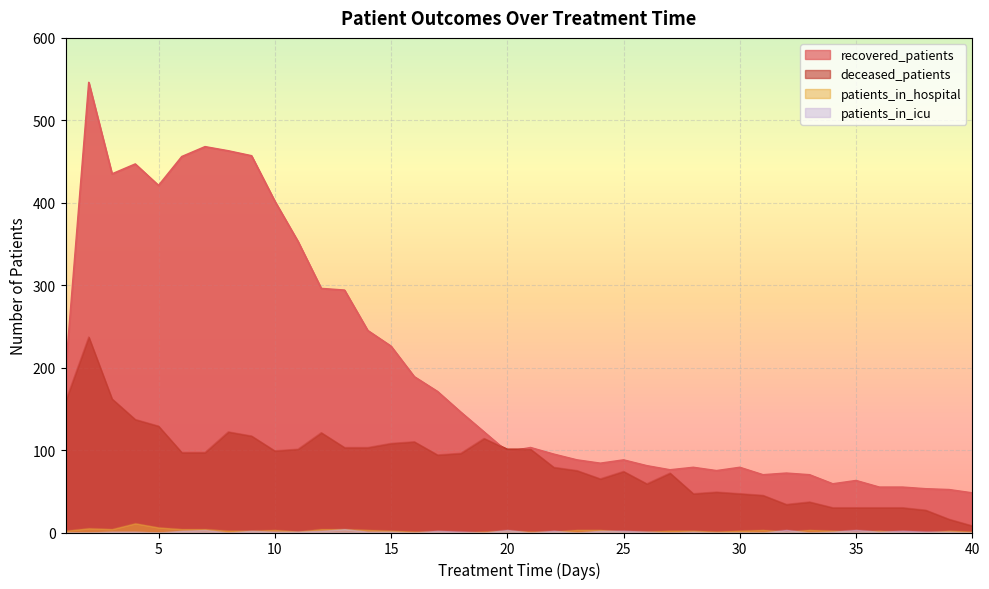

How many interior local valleys does the patients_in_icu series have?

9